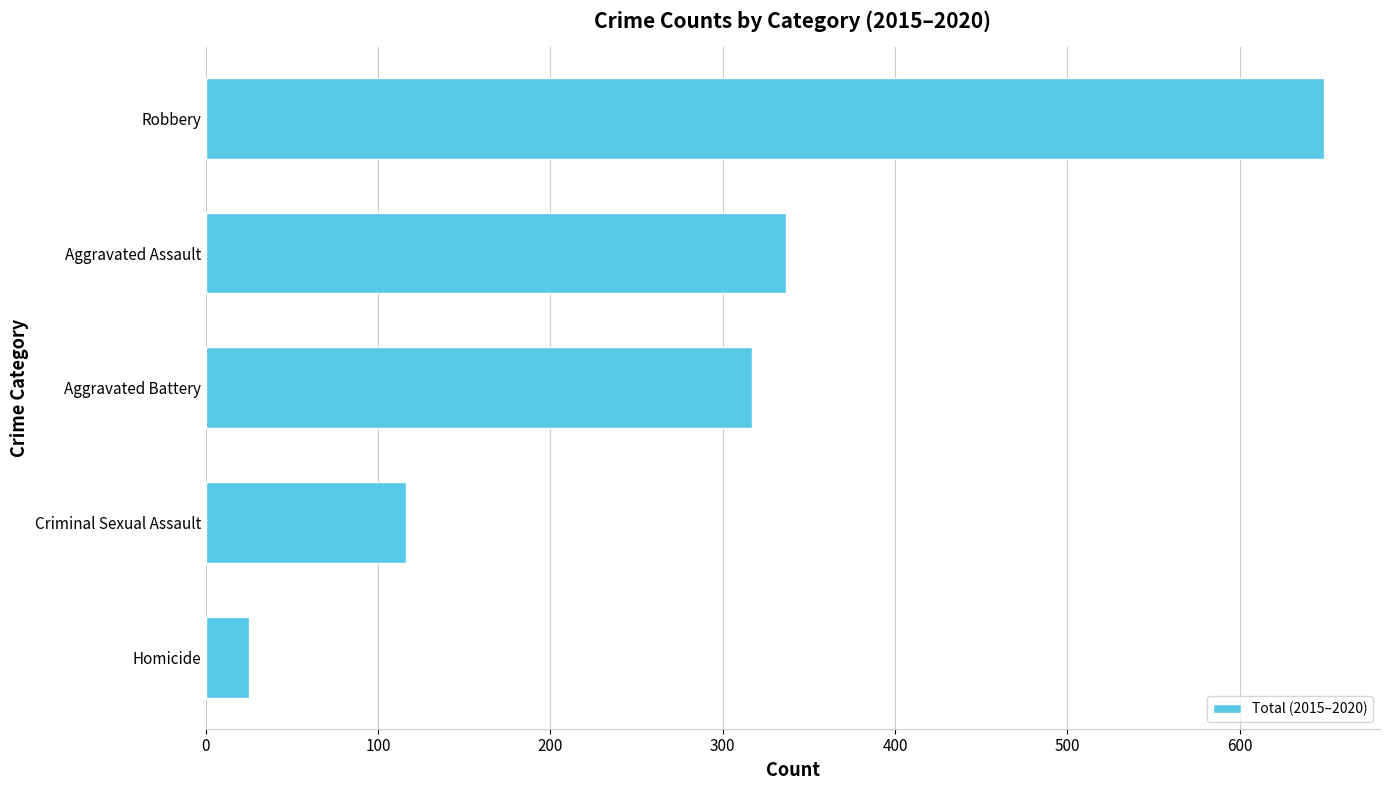

Are the bars grouped side by side (vs. stacked)?

No